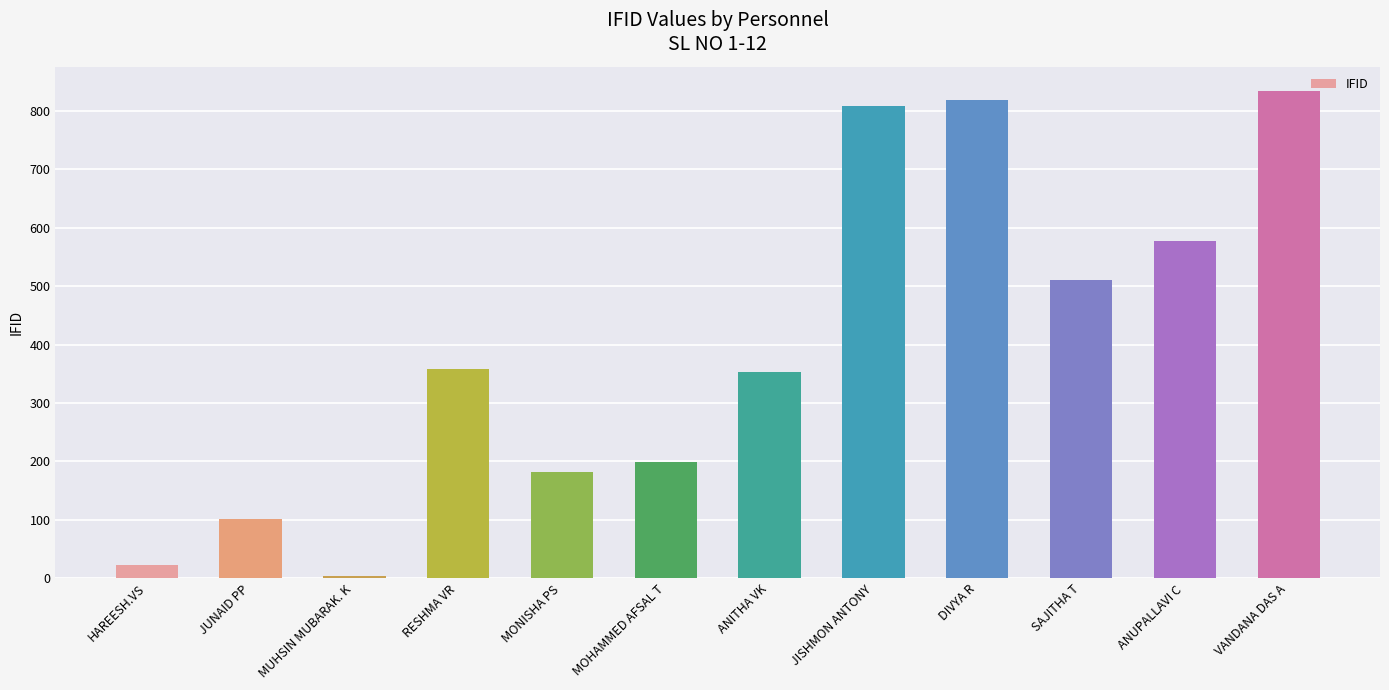

Which label corresponds to the smallest value in the chart?

MUHSIN MUBARAK. K